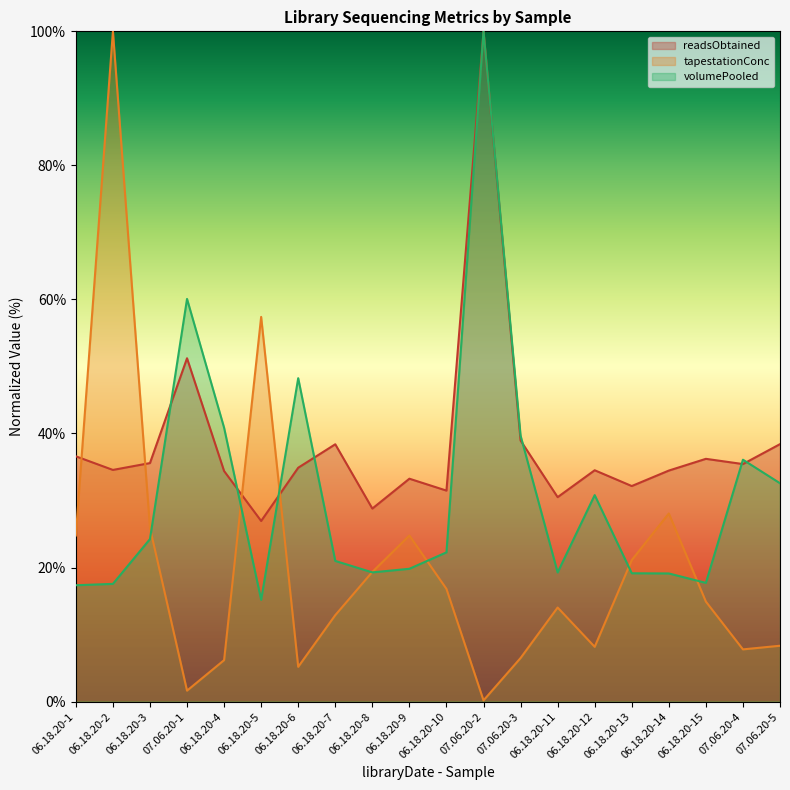

What is the spread (max minus min) of values at 07.06.20-5?

30.1